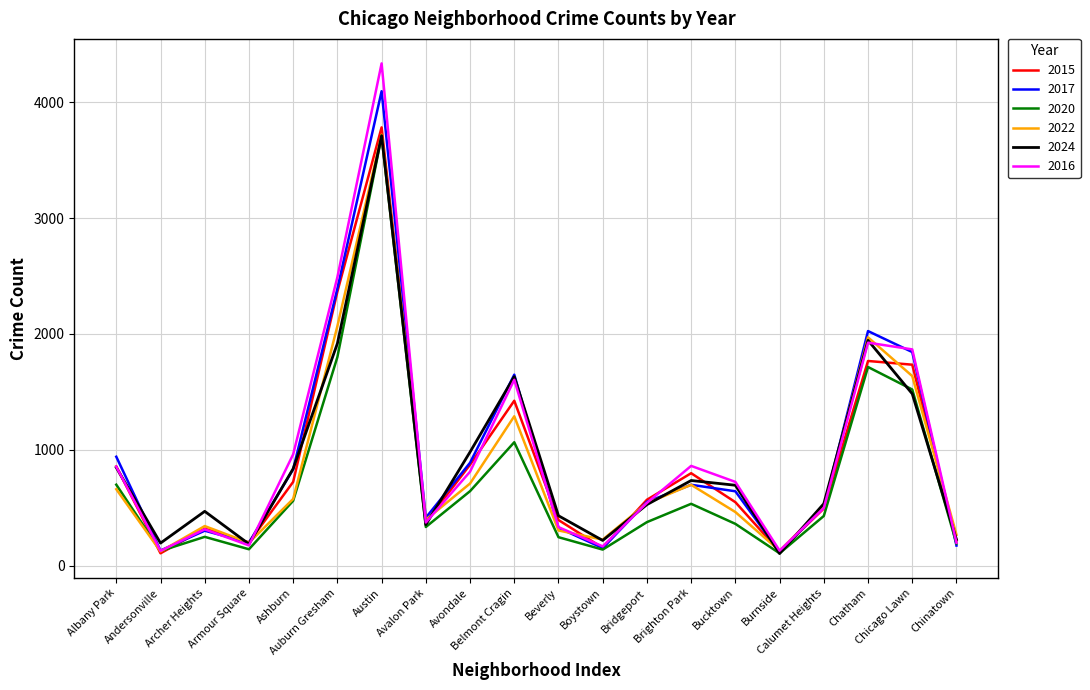

Which series has the widest spread of values?

2016